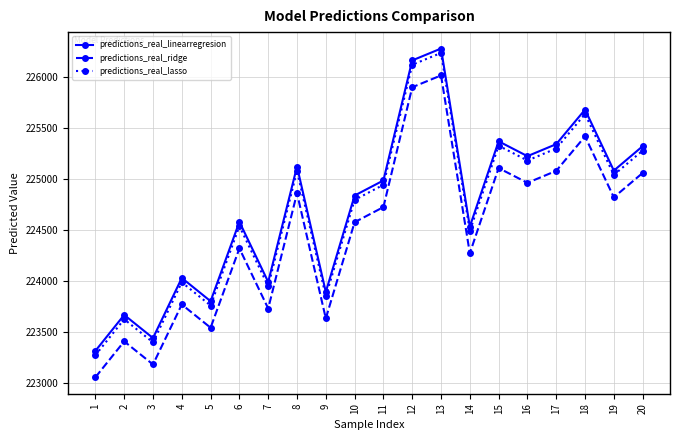

Where is the first local maximum for predictions_real_ridge?

2